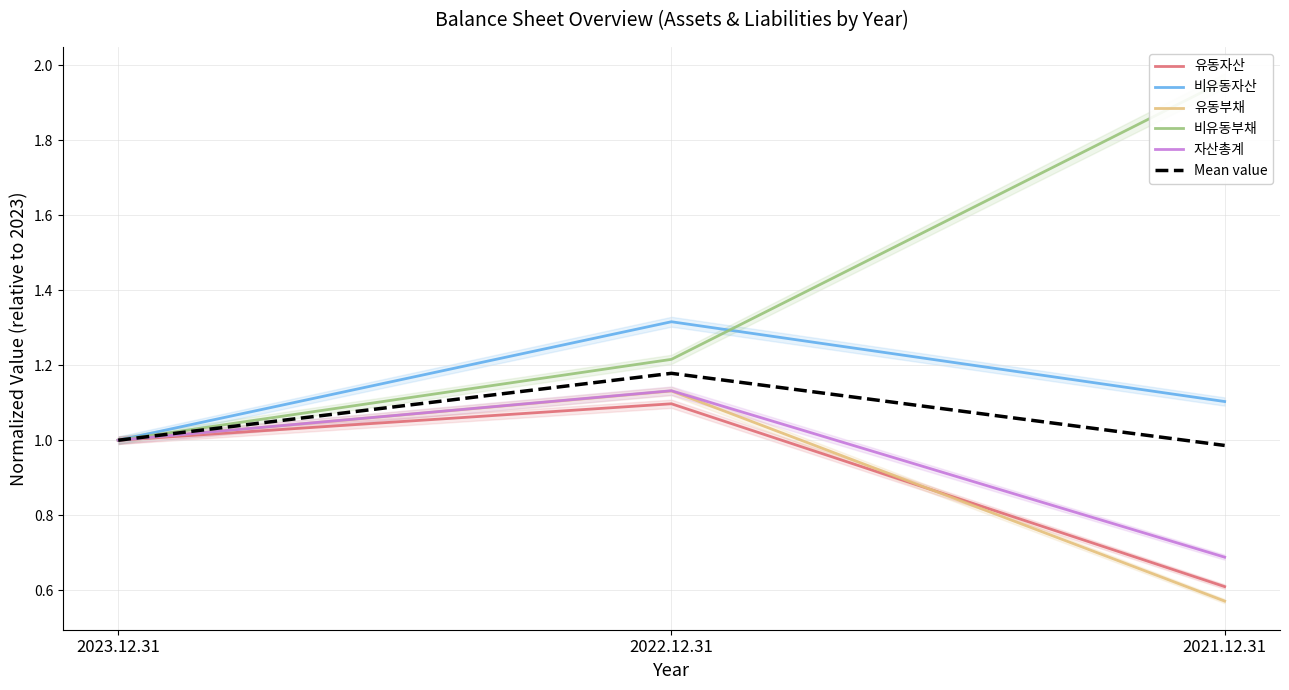

Where does the 유동자산 series first go above 1?

2022.12.31